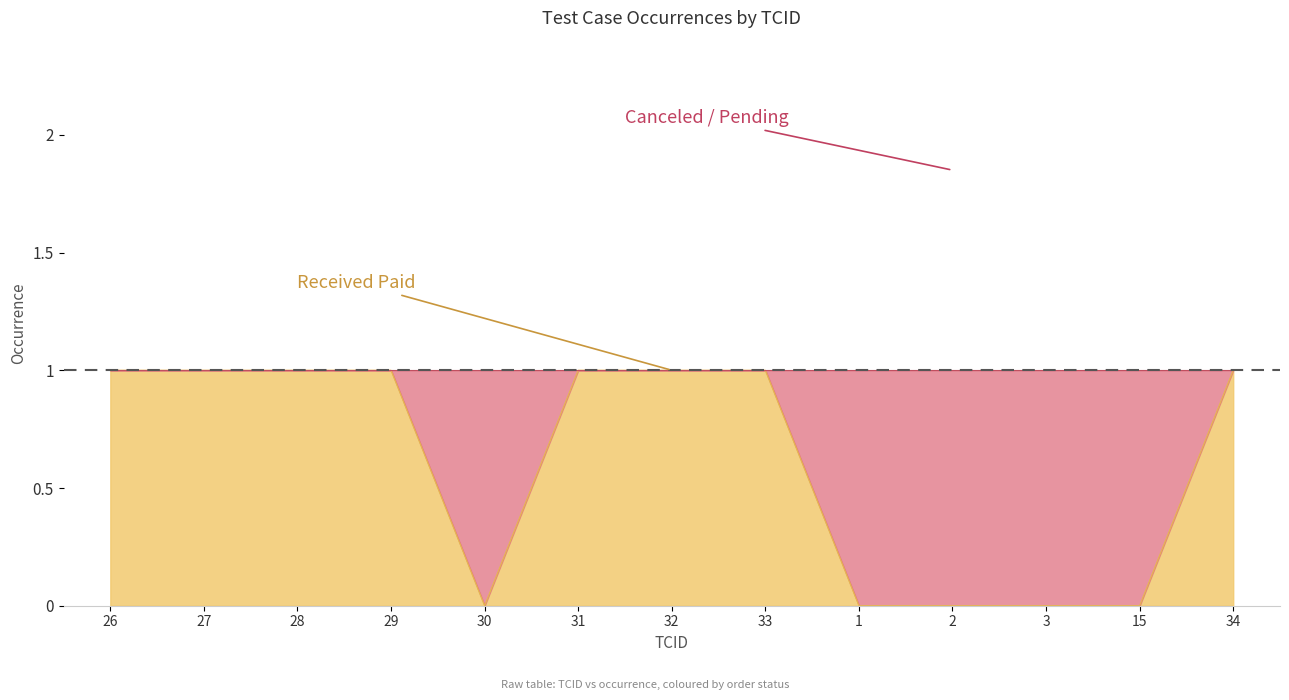

What is the difference between the second highest and second lowest values?

1